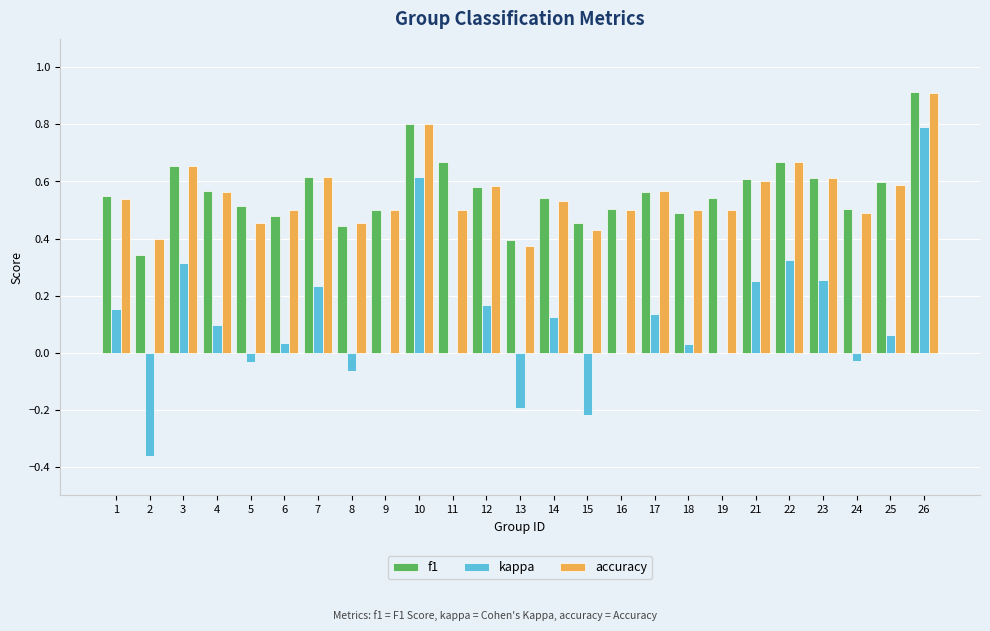

What is the highest value of the f1 series?

0.9